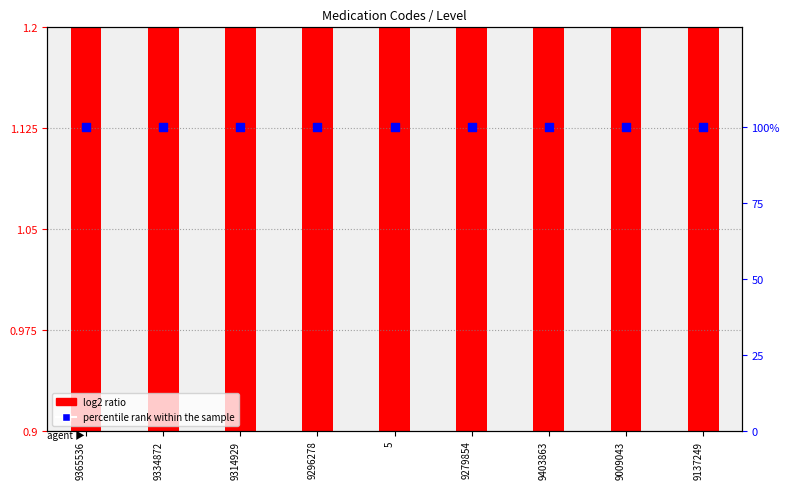

At which category is the sum across all series the highest?

9403863